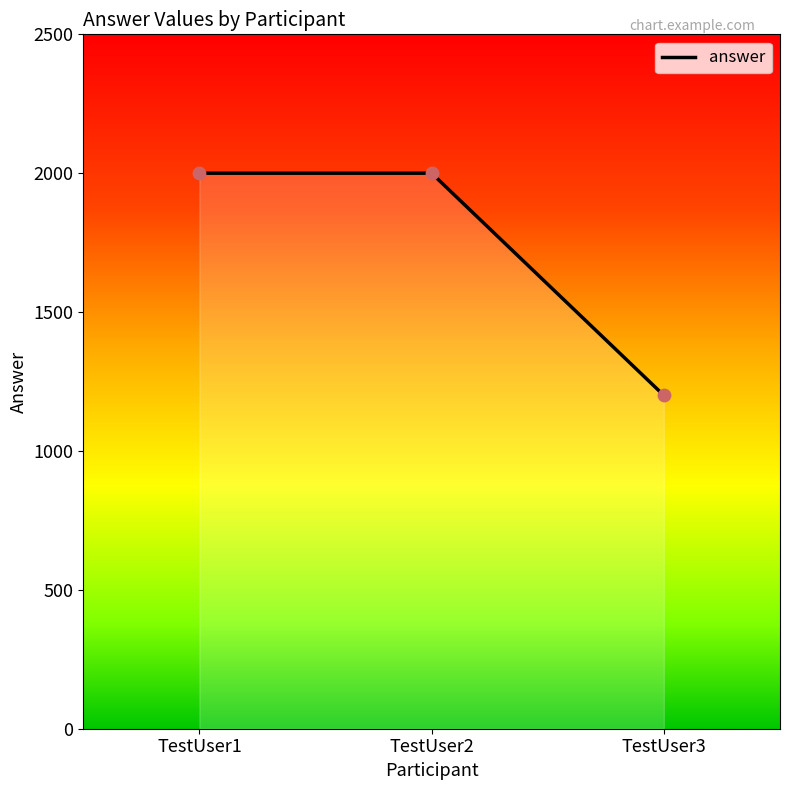

Approximately how many times larger is the value at TestUser2 compared to TestUser3?

1.7